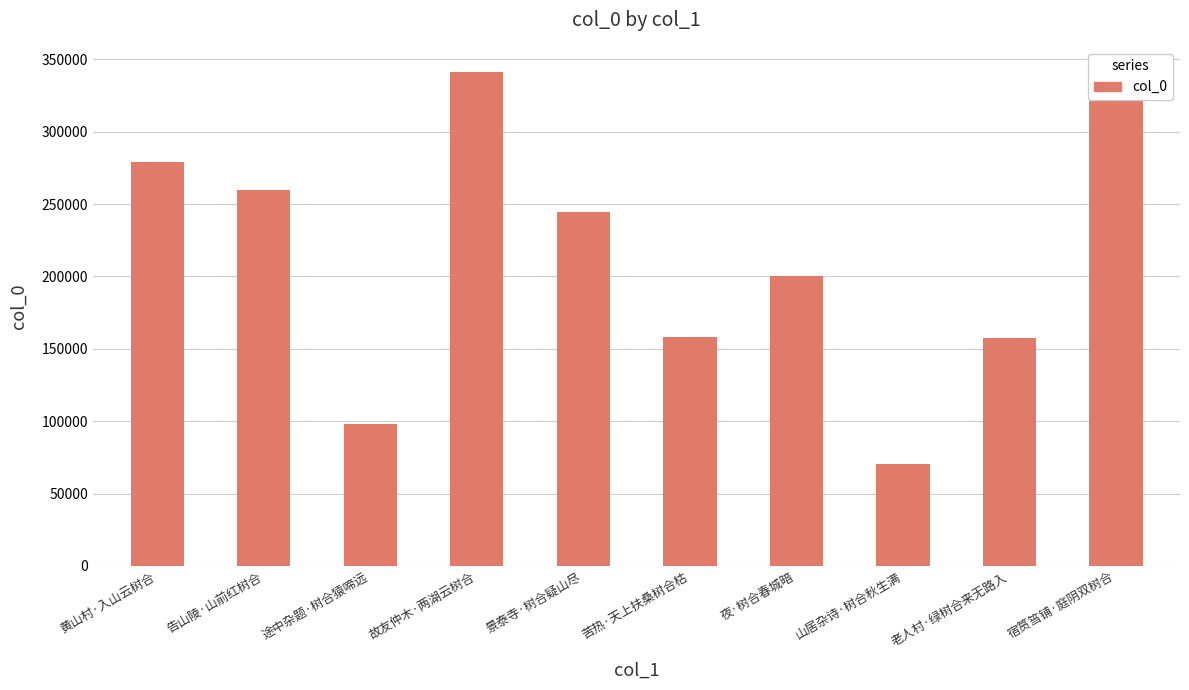

The chart shows a value of 220763 at 宿筼筜铺·庭阴双树合. True or false?

False